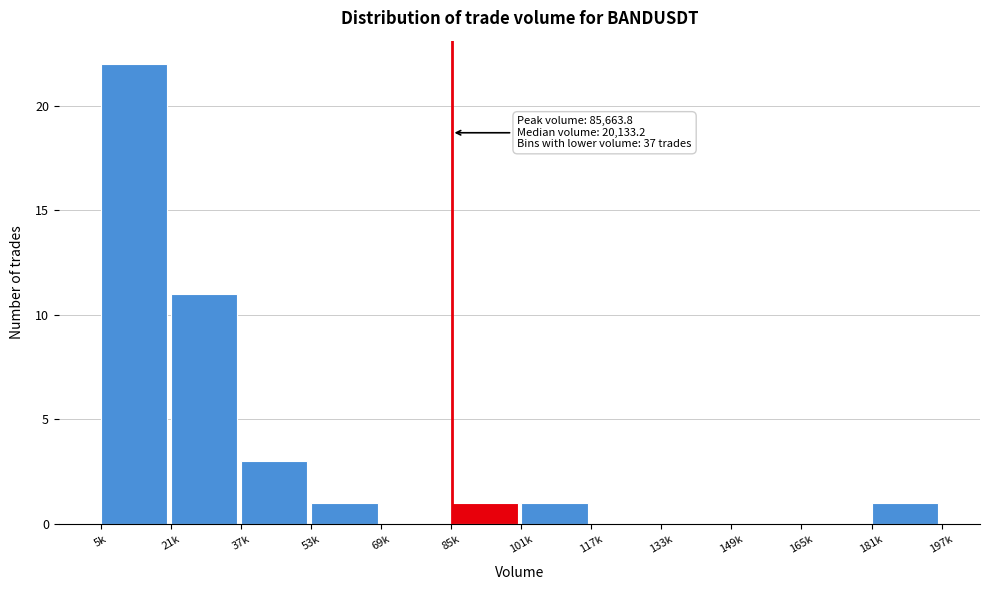

Reading left to right, extract all data points from this chart.

5k=22	21k=11	37k=3	53k=1	69k=0	85k=1	101k=1	117k=0	133k=0	149k=0	165k=0	181k=1